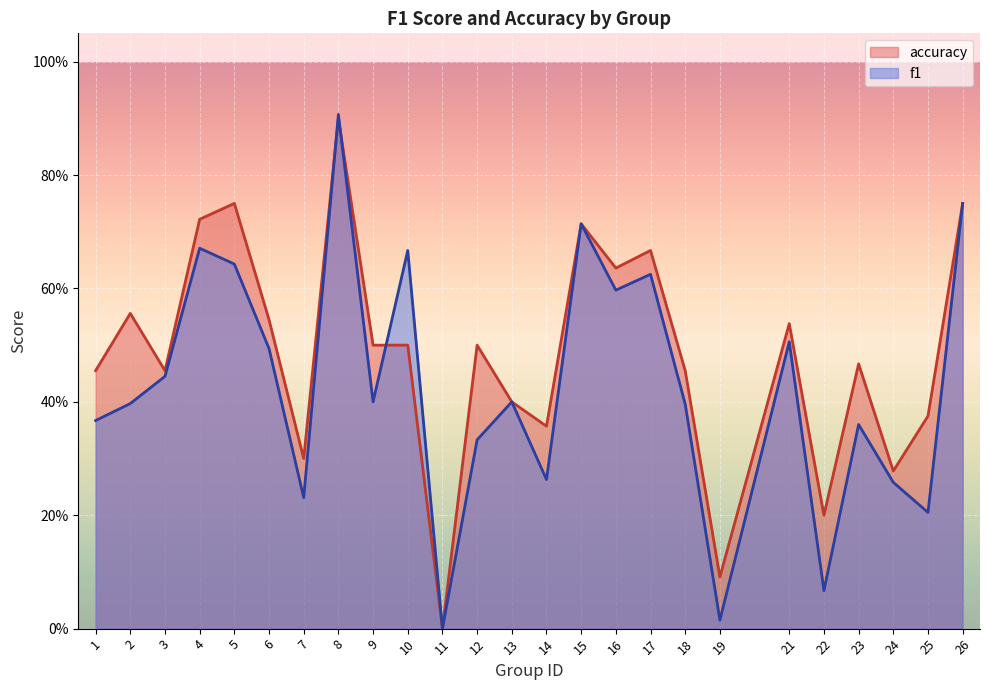

Reading right to left, transcribe all the data shown in this chart.

f1: 26=0.8	25=0.2	24=0.3	23=0.4	22=0.1	21=0.5	19=0.0	18=0.4	17=0.6	16=0.6	15=0.7	14=0.3	13=0.4	12=0.3	11=0.0	10=0.7	9=0.4	8=0.9	7=0.2	6=0.5	5=0.6	4=0.7	3=0.4	2=0.4	1=0.4
accuracy: 26=0.8	25=0.4	24=0.3	23=0.5	22=0.2	21=0.5	19=0.1	18=0.5	17=0.7	16=0.6	15=0.7	14=0.4	13=0.4	12=0.5	11=0.0	10=0.5	9=0.5	8=0.9	7=0.3	6=0.5	5=0.8	4=0.7	3=0.5	2=0.6	1=0.5